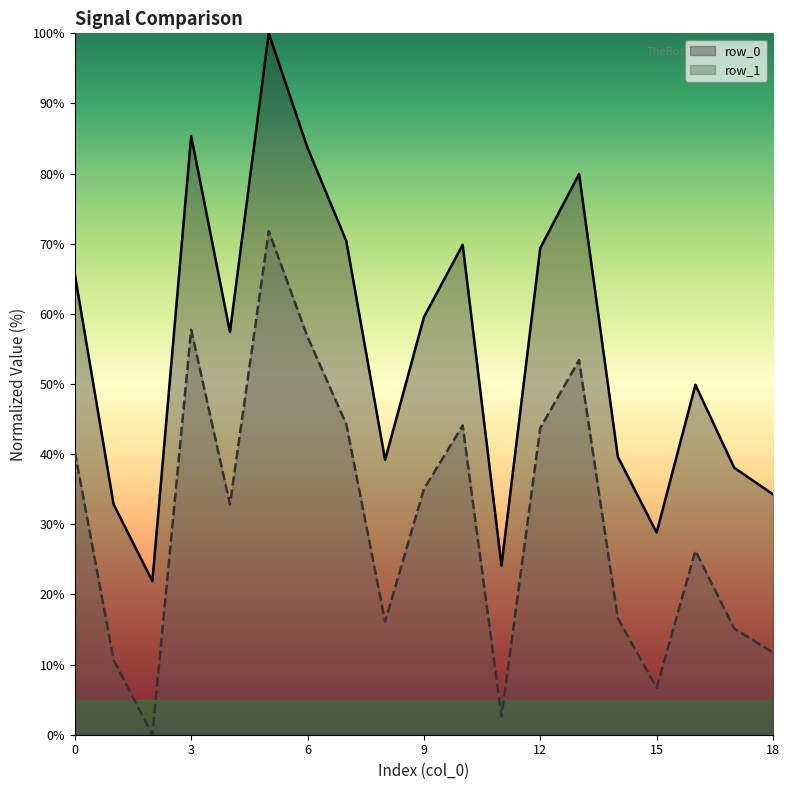

True or false: row_1 has more than 0 interior local peaks.

True